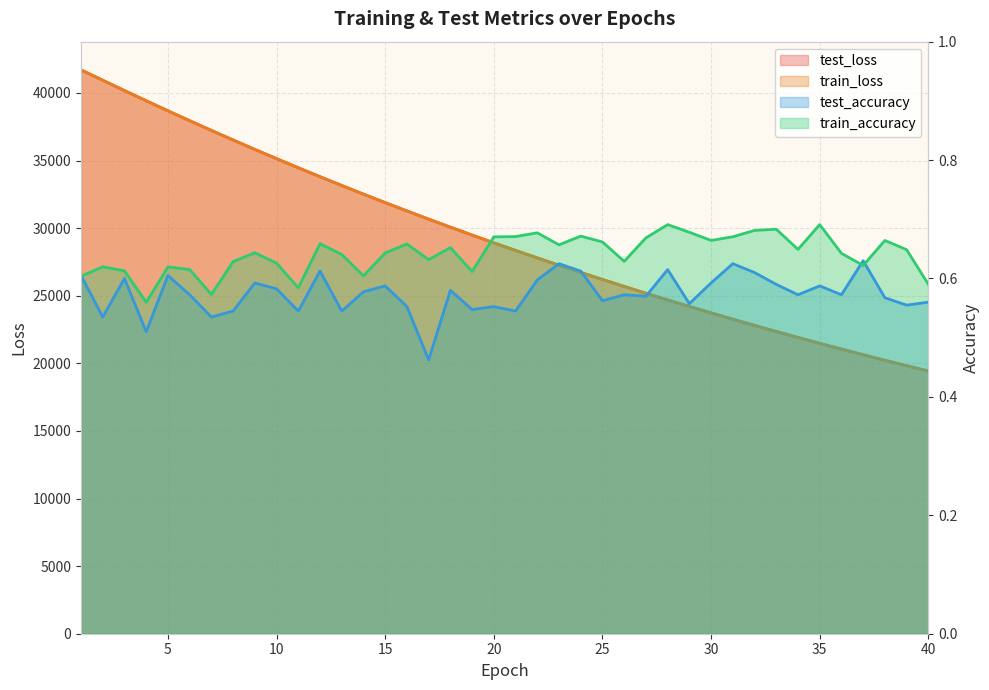

Is it true that test_loss equals 58668.1 at 5?

False